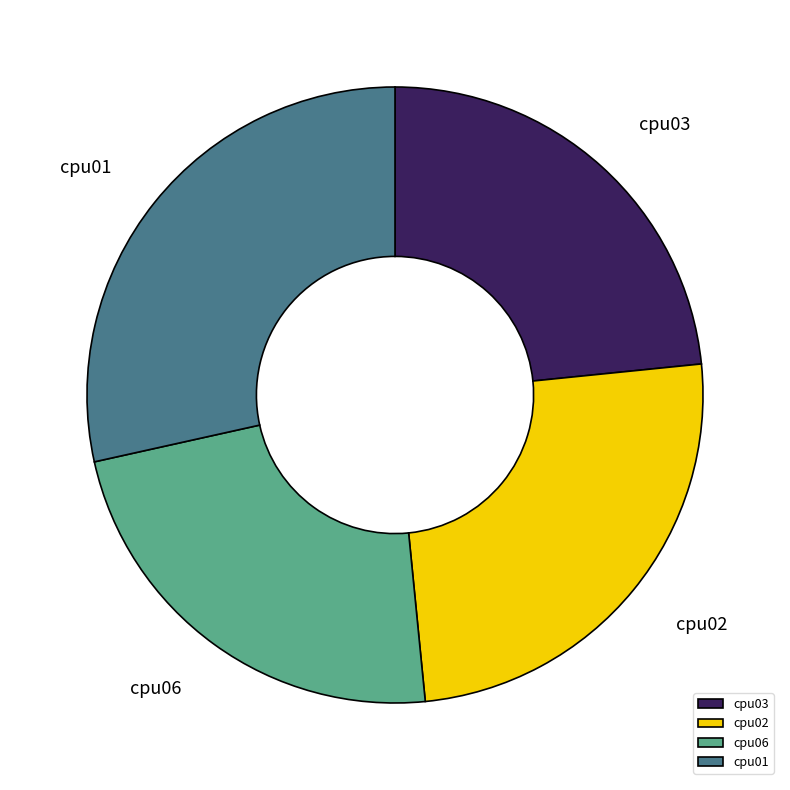

How many segments does this pie chart have?

4